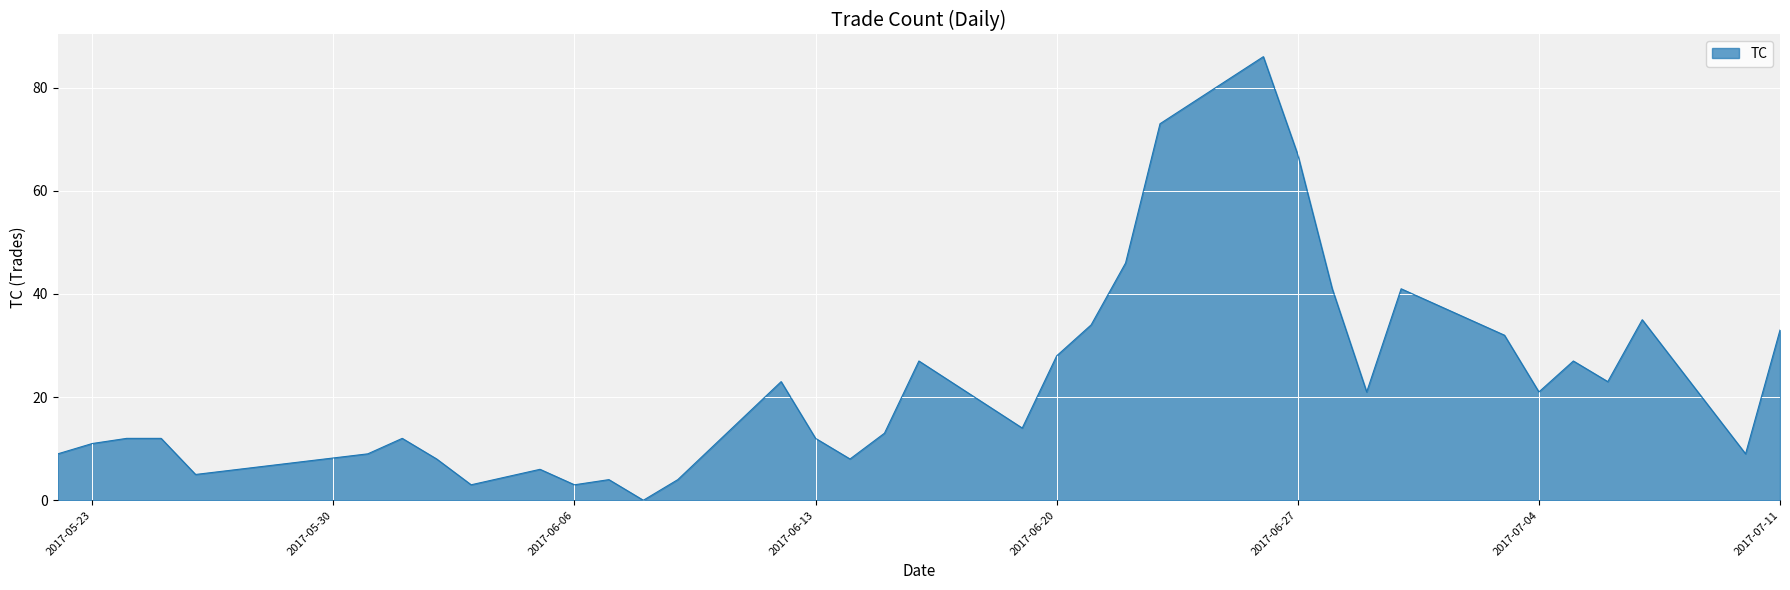

What is the difference between the maximum and minimum values?

86